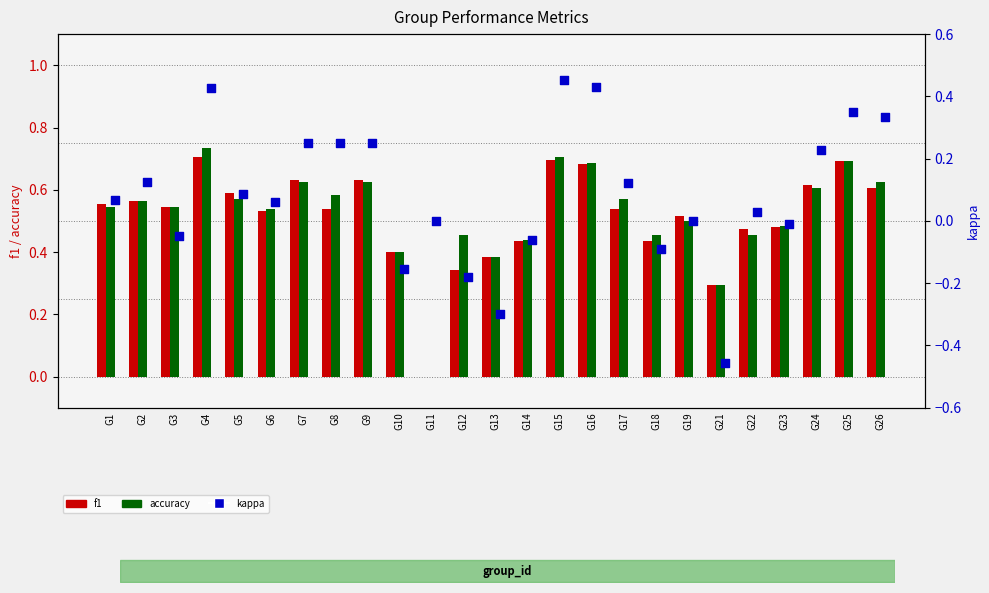

Which series has the largest Y range (max minus min)?

kappa